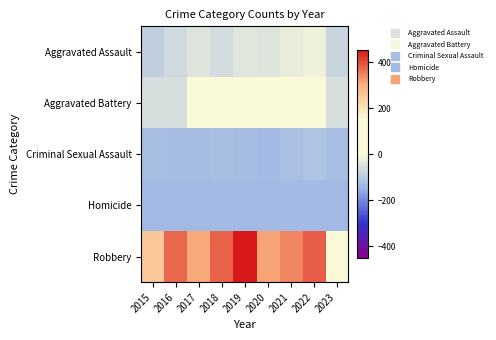

Reading left to right, transcribe all the data shown in this chart.

Aggravated Assault: 2015=-91.7	2016=-66.7	2017=-42.7	2018=-60.7	2019=-39.7	2020=-43.7	2021=-27.7	2022=-16.7	2023=-77.7
Aggravated Battery: 2015=-55.7	2016=-55.7	2017=4.3	2018=14.3	2019=10.3	2020=12.3	2021=24.3	2022=64.3	2023=-53.7
Criminal Sexual Assault: 2015=-125.7	2016=-129.7	2017=-129.7	2018=-126.7	2019=-129.7	2020=-133.7	2021=-123.7	2022=-113.7	2023=-126.7
Homicide: 2015=-137.7	2016=-136.7	2017=-136.7	2018=-136.7	2019=-135.7	2020=-134.7	2021=-133.7	2022=-132.7	2023=-135.7
Robbery: 2015=257.3	2016=372.3	2017=308.3	2018=381.3	2019=453.3	2020=312.3	2021=346.3	2022=383.3	2023=47.3